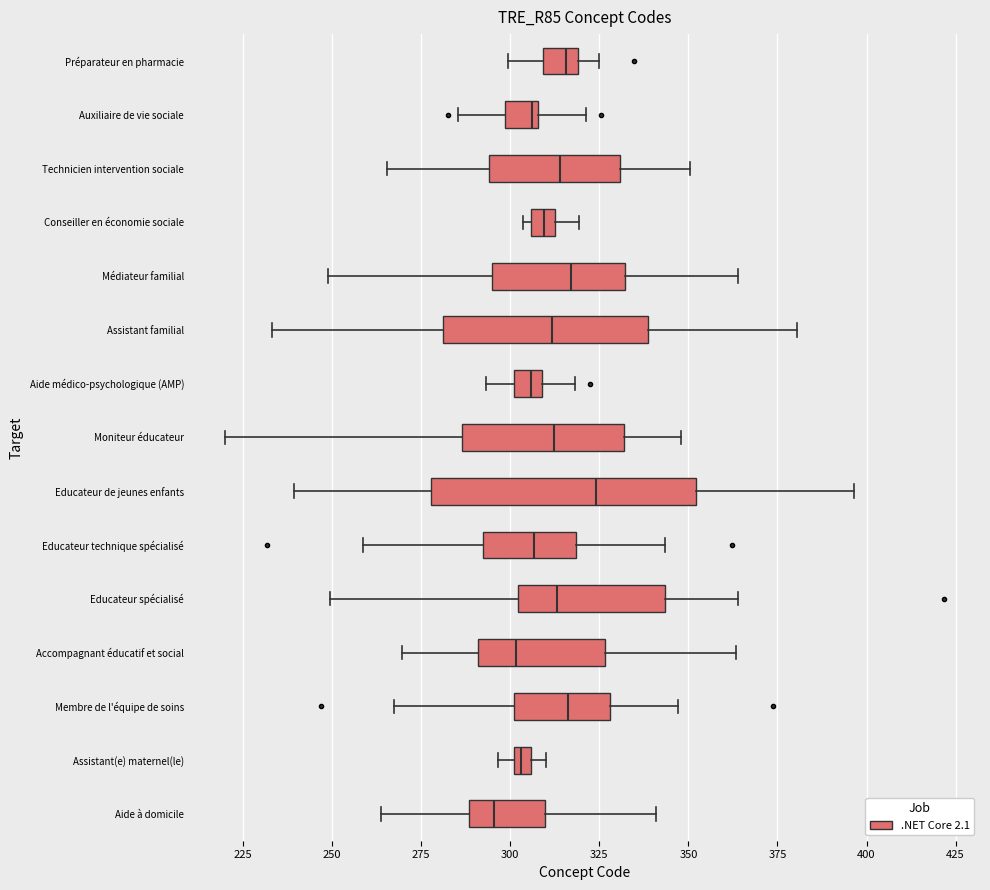

Which box's median line is the furthest to the left?

Aide à domicile